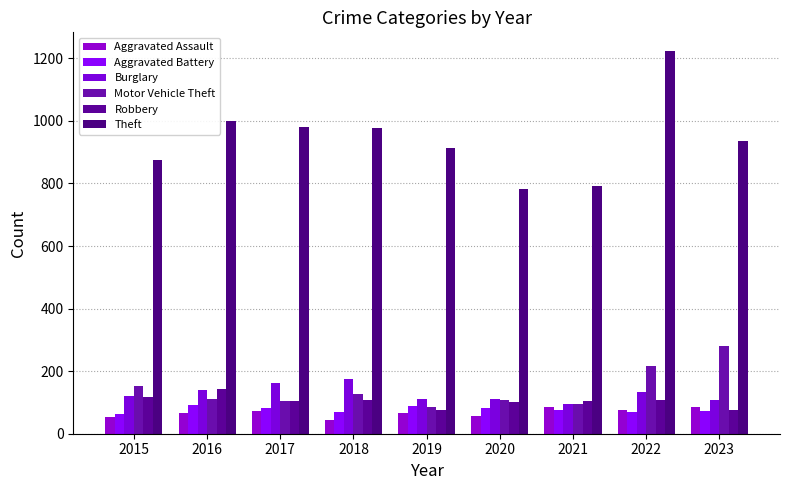

Which series has the largest total across all categories?

Theft